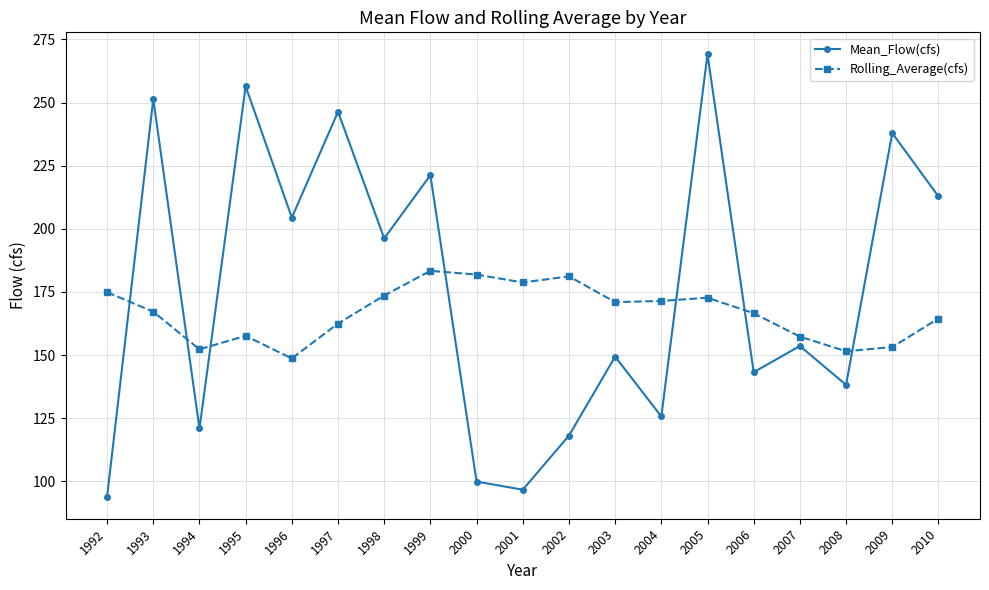

Read the Rolling_Average(cfs) value at 2010.

164.5